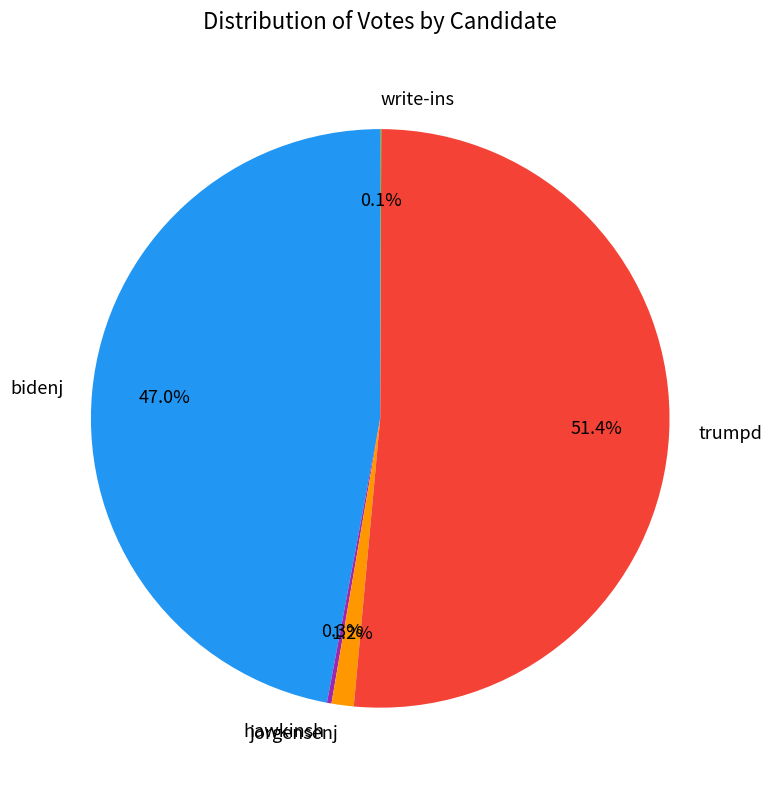

Which category has the biggest portion of the pie?

trumpd